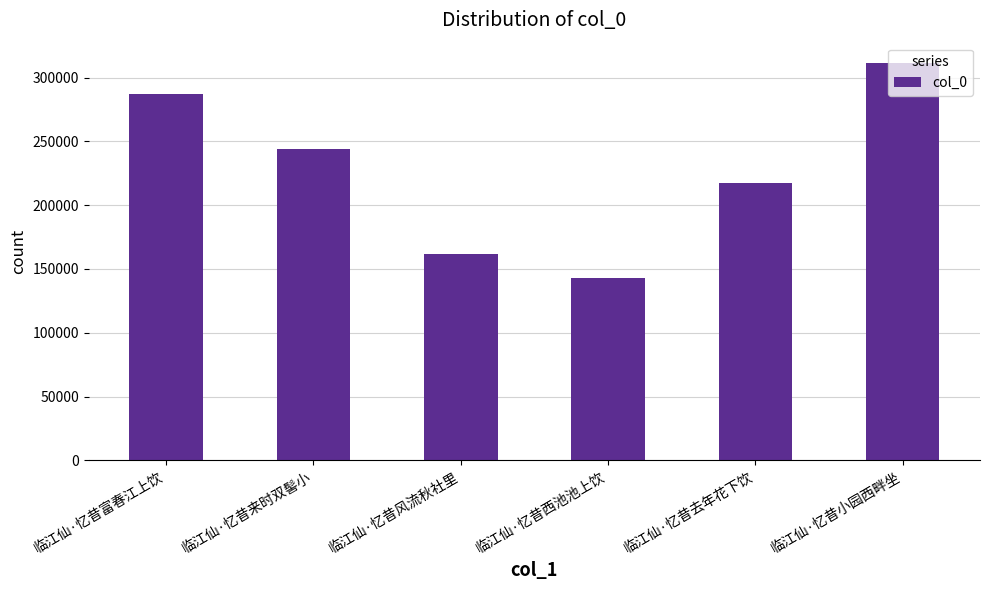

What is the change in value from 临江仙·忆昔富春江上饮 to 临江仙·忆昔西池池上饮?

-144487